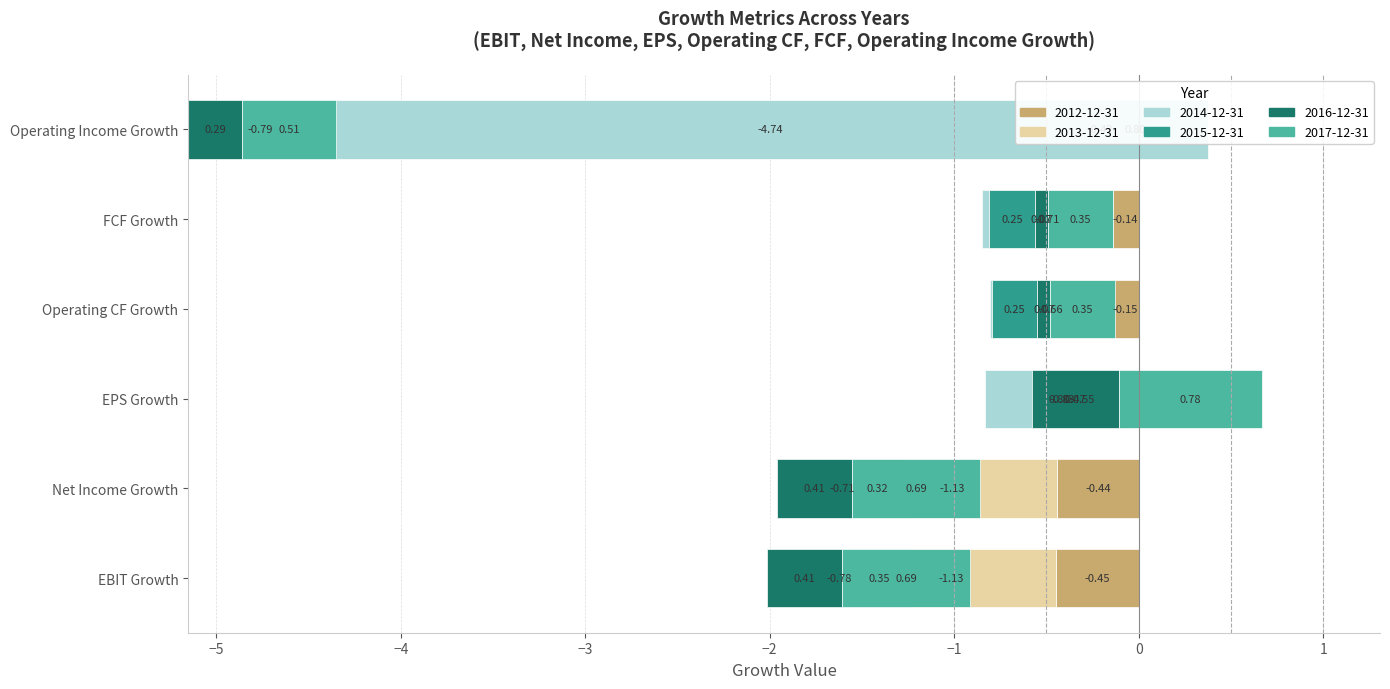

Which series has the widest spread of values?

2014-12-31